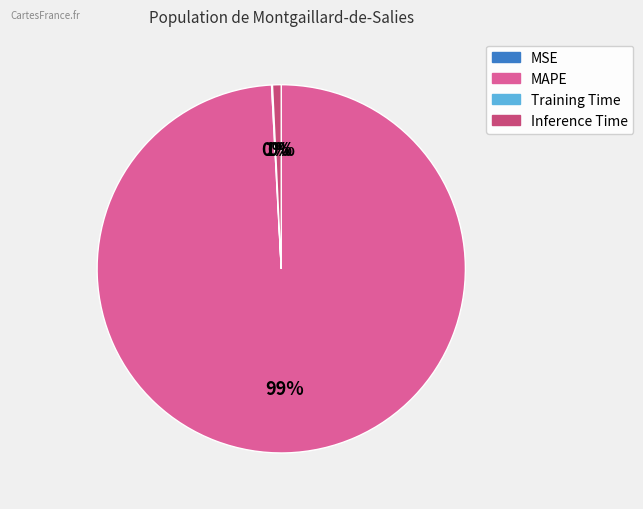

Is the sum of MAPE and Inference Time greater than half?

Yes